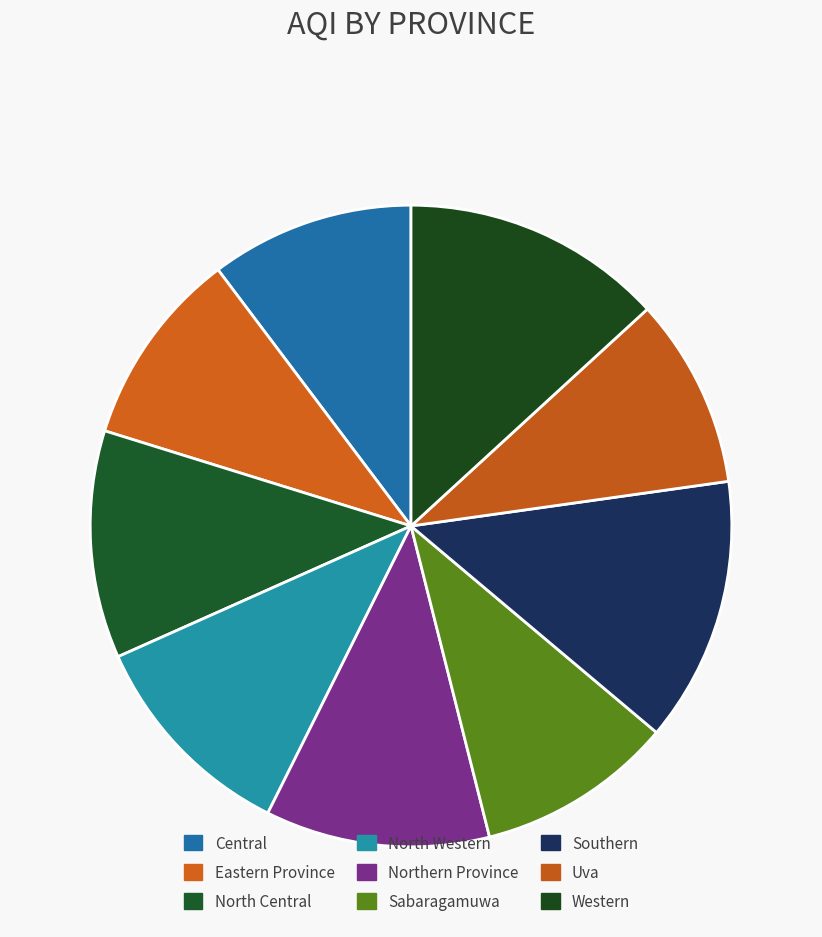

True or false: North Western accounts for 5% of the total.

False